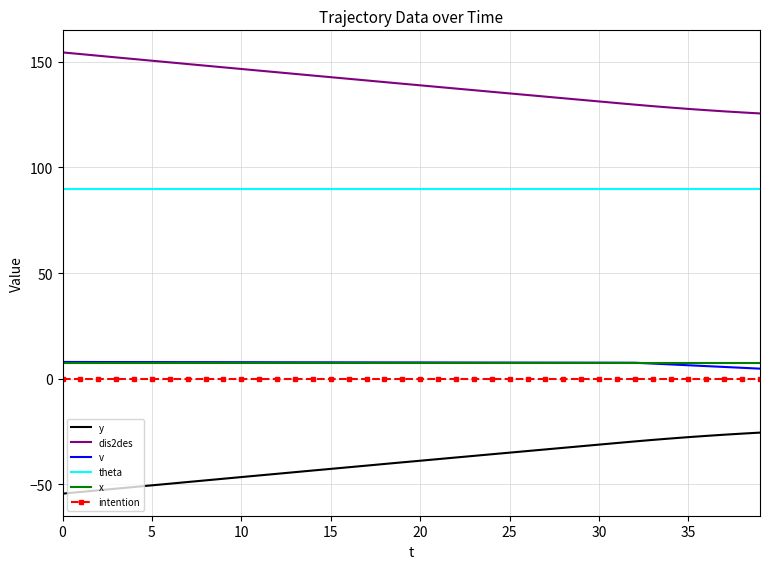

Which series has the largest total across all categories?

dis2des